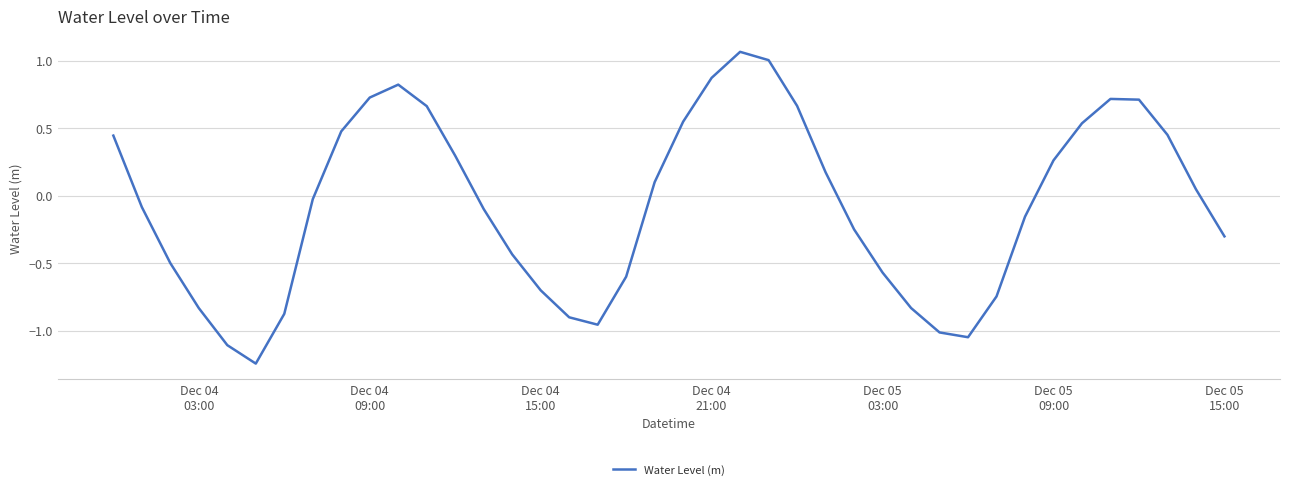

What is the difference between the maximum and minimum values?

2.3